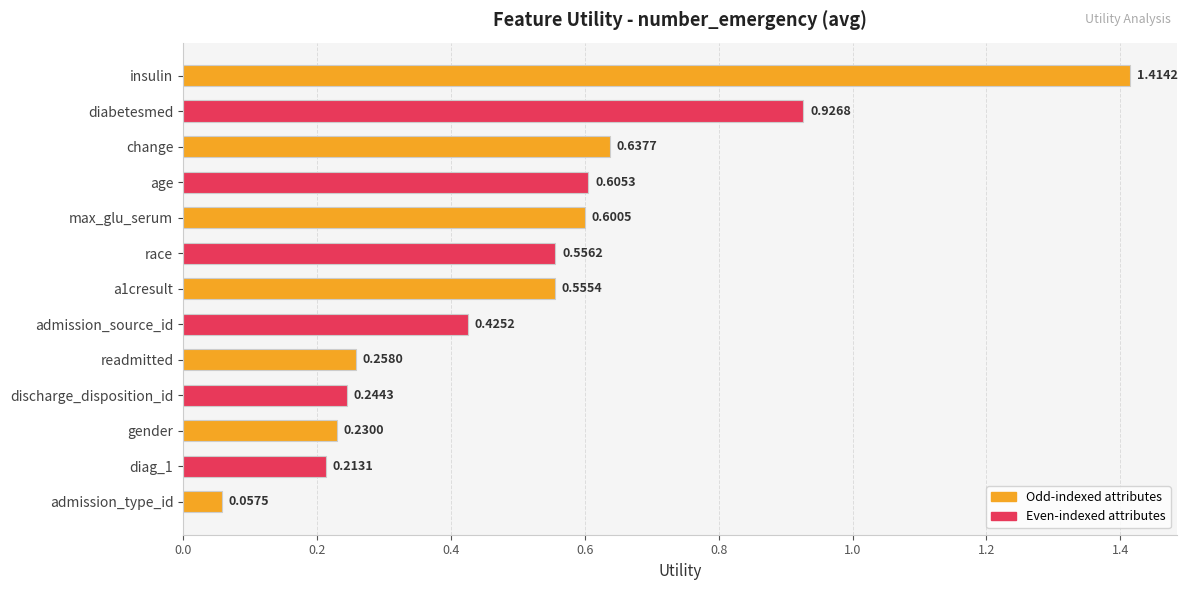

At which label is the value closest to 0?

admission_type_id